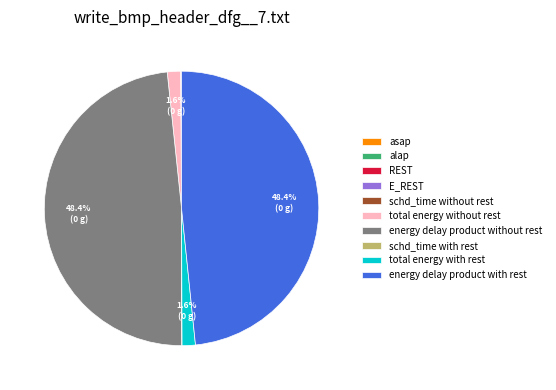

What portion of the pie excludes total energy with rest?

98.4%